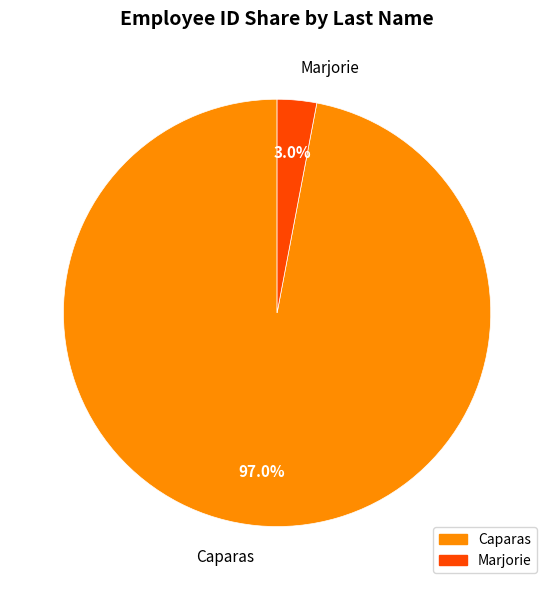

What percentage is the Marjorie slice, to the nearest percent?

3%